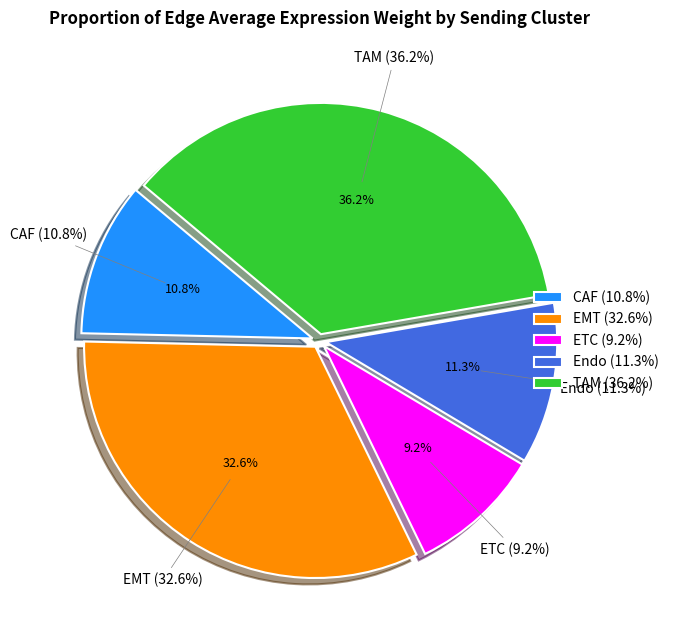

Does any single category account for the majority?

No